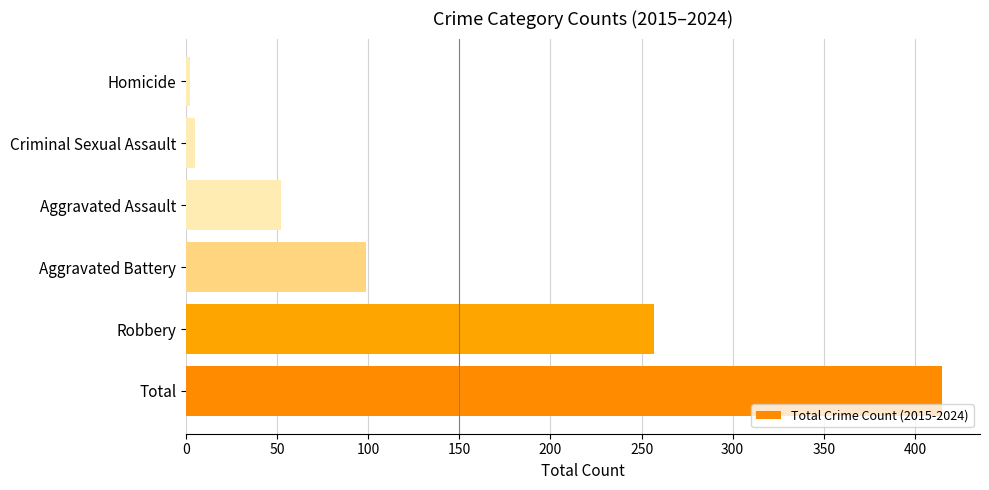

What is the average value?

138